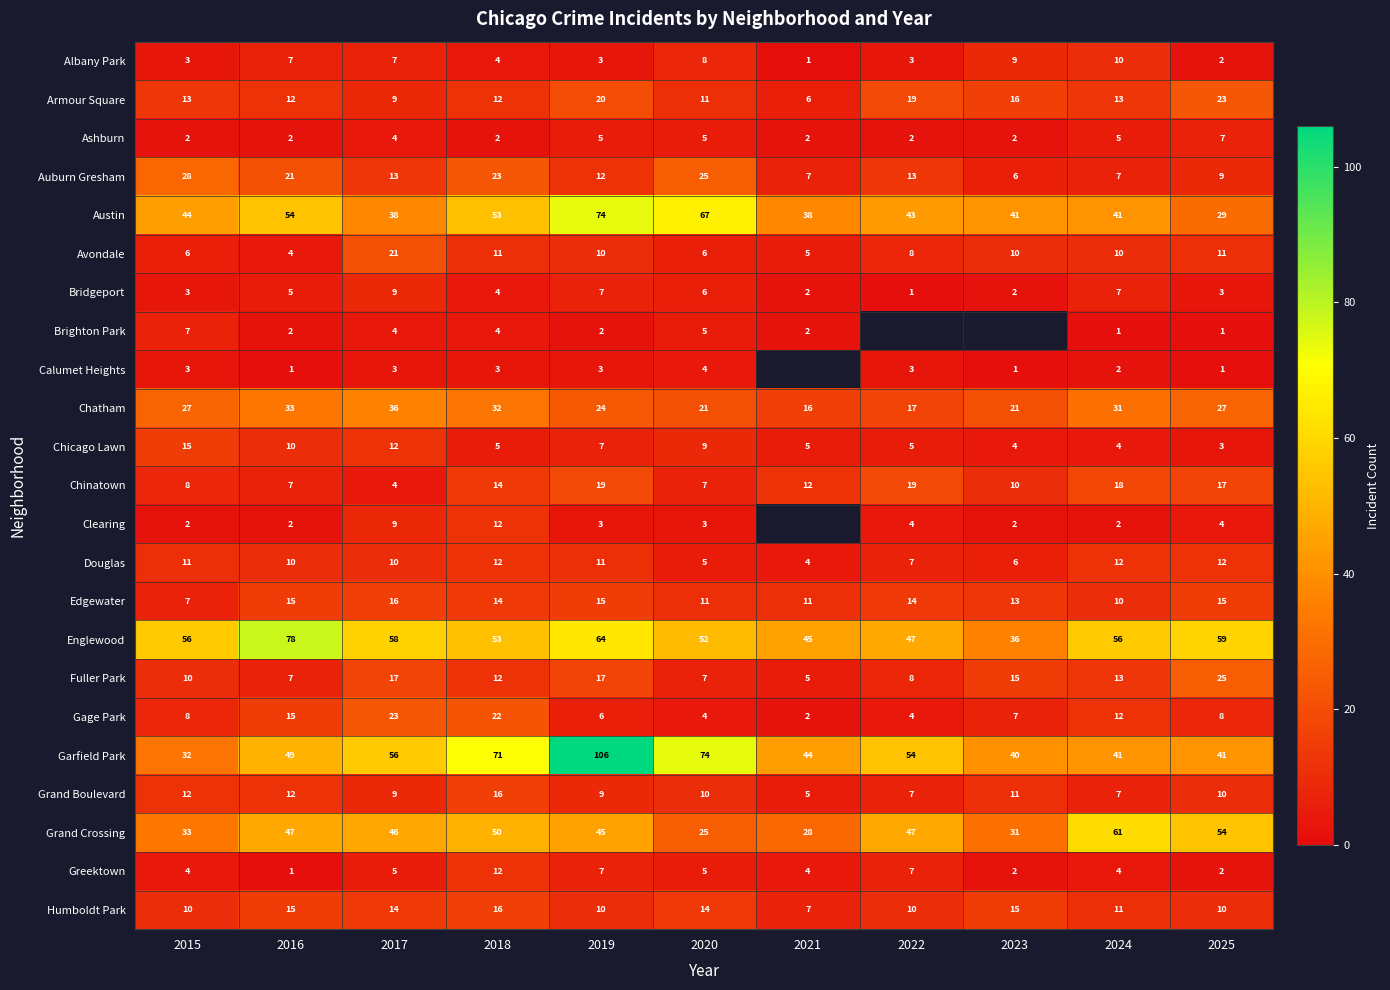

Where does the Grand Boulevard series first go above 10?

2015